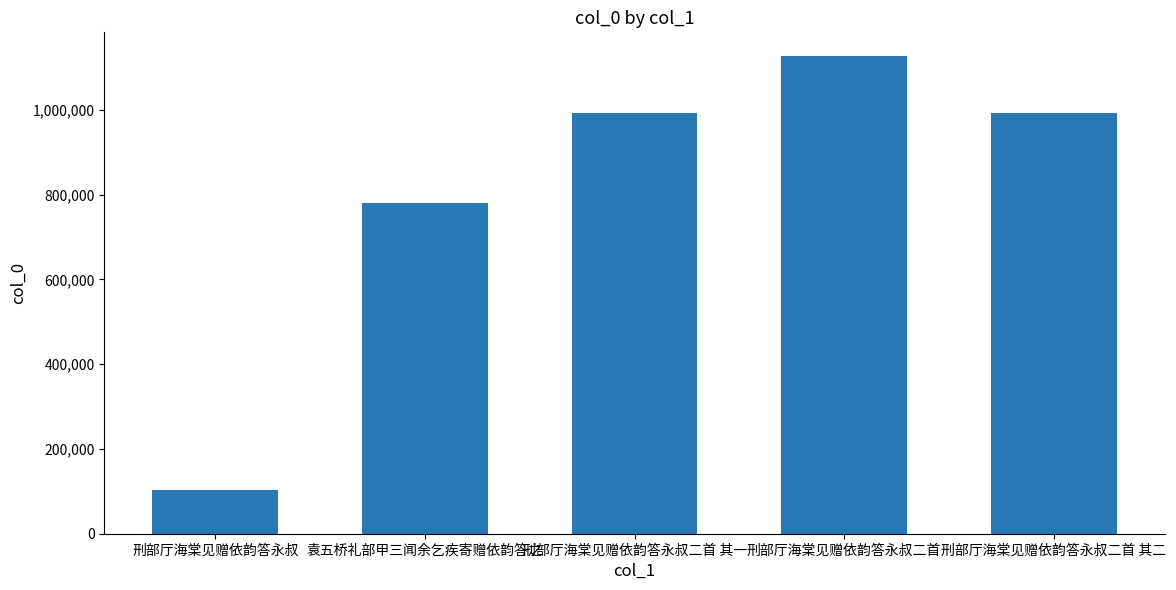

The chart shows a value of 991951 at 刑部厅海棠见赠依韵答永叔二首 其二. True or false?

True